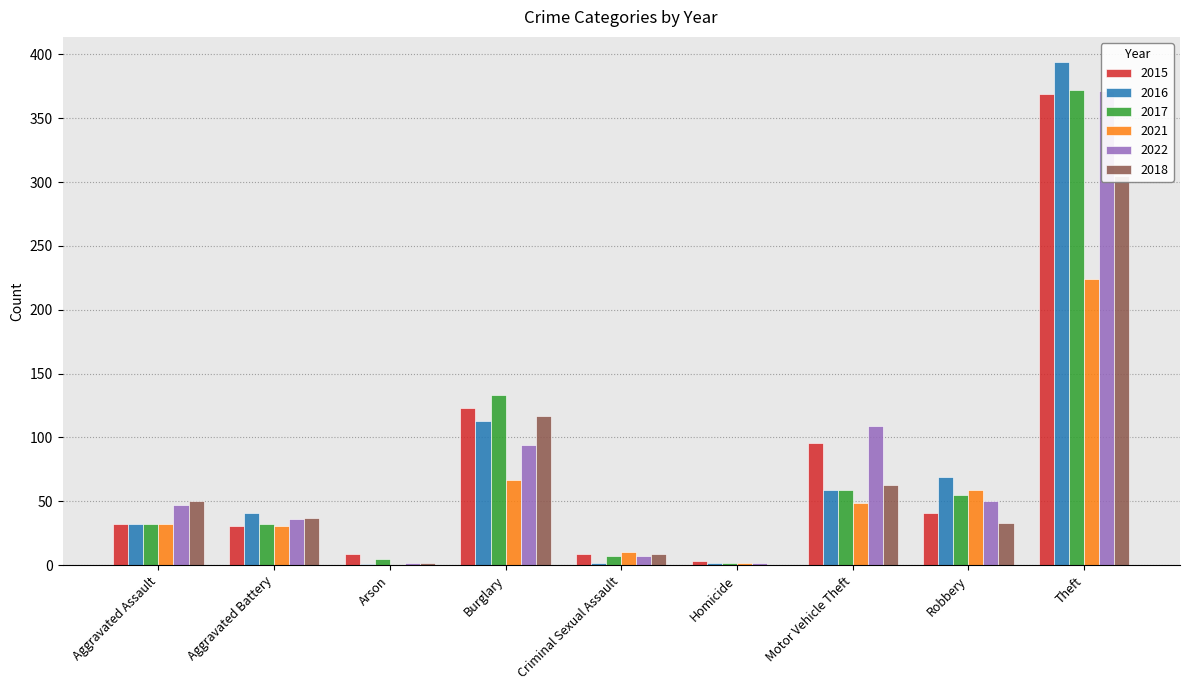

Reading left to right, list all the values displayed in this chart.

2015: Aggravated Assault=32	Aggravated Battery=31	Arson=9	Burglary=123	Criminal Sexual Assault=9	Homicide=3	Motor Vehicle Theft=96	Robbery=41	Theft=369
2016: Aggravated Assault=32	Aggravated Battery=41	Arson=1	Burglary=113	Criminal Sexual Assault=2	Homicide=2	Motor Vehicle Theft=59	Robbery=69	Theft=394
2017: Aggravated Assault=32	Aggravated Battery=32	Arson=5	Burglary=133	Criminal Sexual Assault=7	Homicide=2	Motor Vehicle Theft=59	Robbery=55	Theft=372
2021: Aggravated Assault=32	Aggravated Battery=31	Arson=0	Burglary=67	Criminal Sexual Assault=10	Homicide=2	Motor Vehicle Theft=49	Robbery=59	Theft=224
2022: Aggravated Assault=47	Aggravated Battery=36	Arson=2	Burglary=94	Criminal Sexual Assault=7	Homicide=2	Motor Vehicle Theft=109	Robbery=50	Theft=371
2018: Aggravated Assault=50	Aggravated Battery=37	Arson=2	Burglary=117	Criminal Sexual Assault=9	Homicide=0	Motor Vehicle Theft=63	Robbery=33	Theft=305